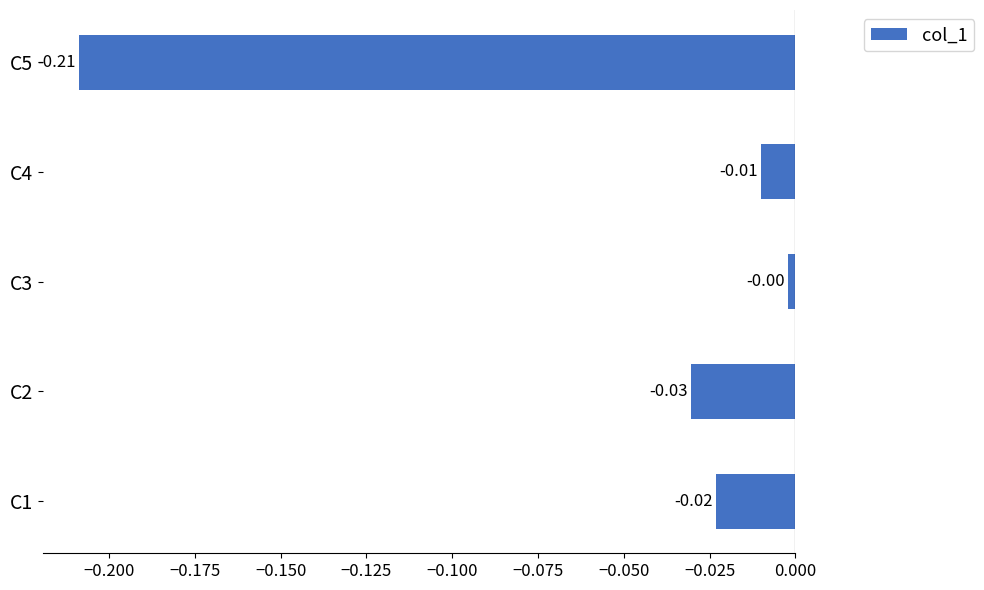

Rank the categories by value from lowest to highest.

C5, C2, C1, C4, C3